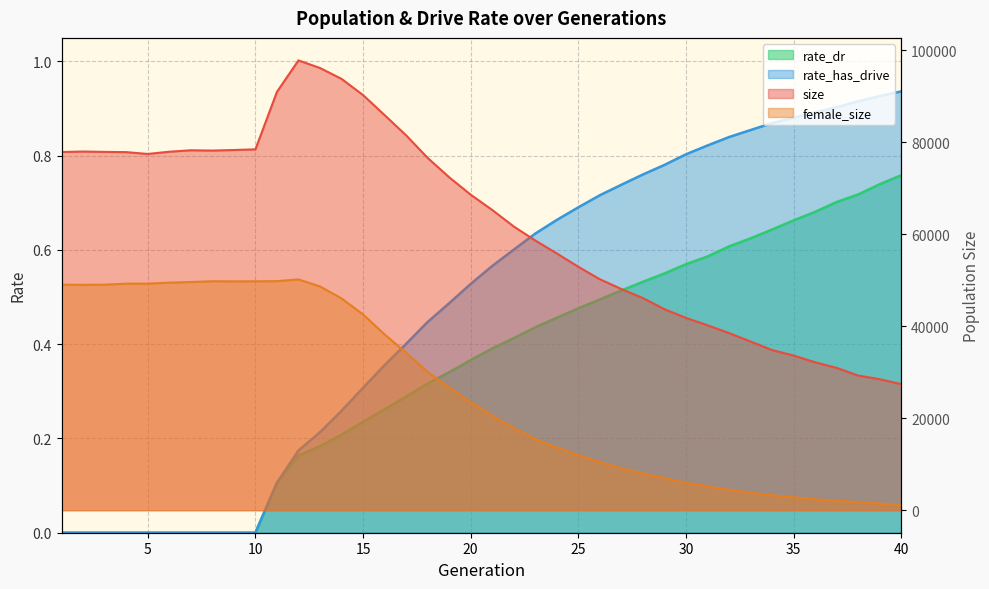

How many data points in size are less than 68626?

20